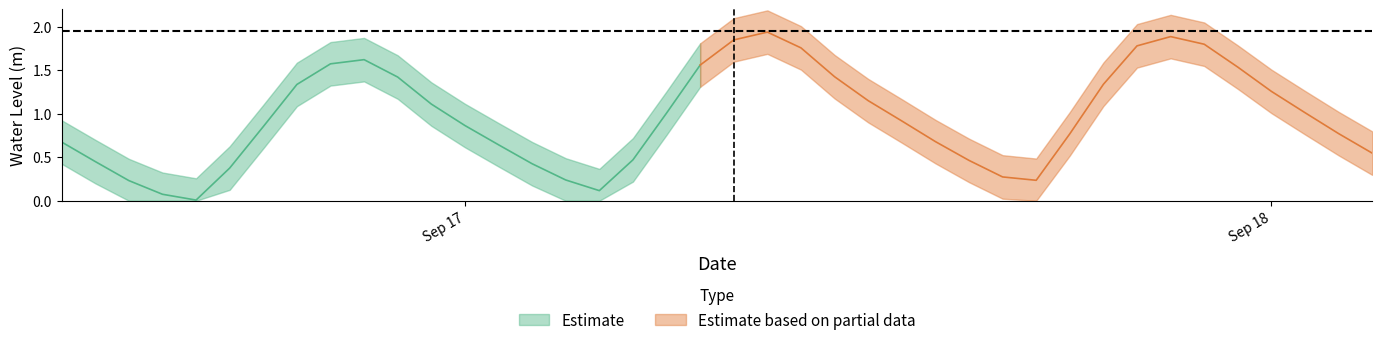

Rank the categories by value from lowest to highest.

2024-09-16 16:00:00, 2024-09-16 15:00:00, 2024-09-17 04:00:00, 2024-09-16 14:00:00, 2024-09-17 17:00:00, 2024-09-17 03:00:00, 2024-09-17 16:00:00, 2024-09-16 17:00:00, 2024-09-17 02:00:00, 2024-09-16 13:00:00, 2024-09-17 15:00:00, 2024-09-17 05:00:00, 2024-09-18 03:00:00, 2024-09-17 01:00:00, 2024-09-16 12:00:00, 2024-09-17 14:00:00, 2024-09-17 18:00:00, 2024-09-18 02:00:00, 2024-09-16 18:00:00, 2024-09-17 00:00:00, 2024-09-17 13:00:00, 2024-09-17 06:00:00, 2024-09-18 01:00:00, 2024-09-16 23:00:00, 2024-09-17 12:00:00, 2024-09-18 00:00:00, 2024-09-16 19:00:00, 2024-09-17 19:00:00, 2024-09-16 22:00:00, 2024-09-17 11:00:00, 2024-09-17 23:00:00, 2024-09-17 07:00:00, 2024-09-16 20:00:00, 2024-09-16 21:00:00, 2024-09-17 10:00:00, 2024-09-17 20:00:00, 2024-09-17 22:00:00, 2024-09-17 08:00:00, 2024-09-17 21:00:00, 2024-09-17 09:00:00